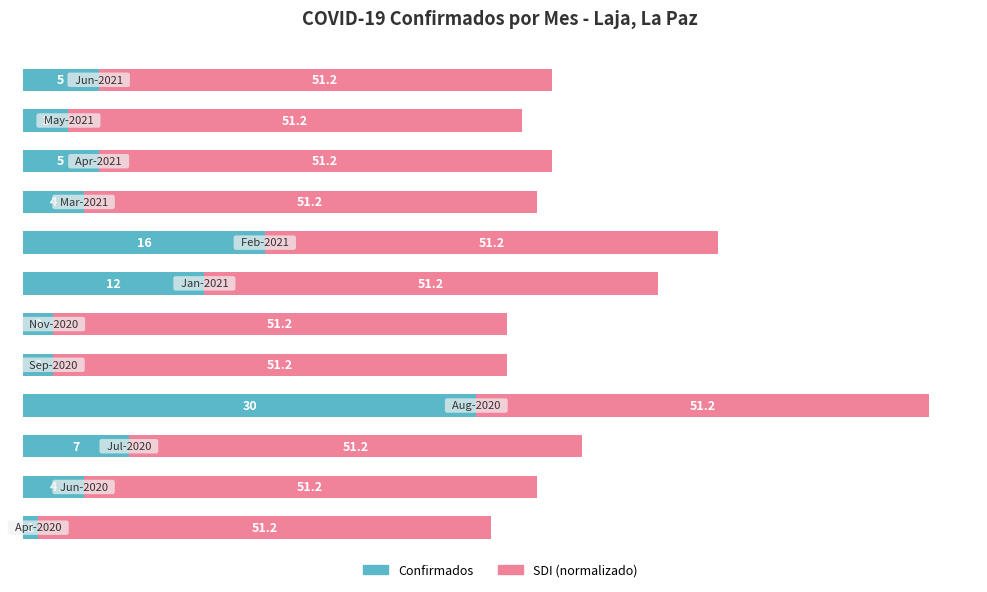

What are all the series names shown in the legend?

Confirmados, SDI (normalizado)